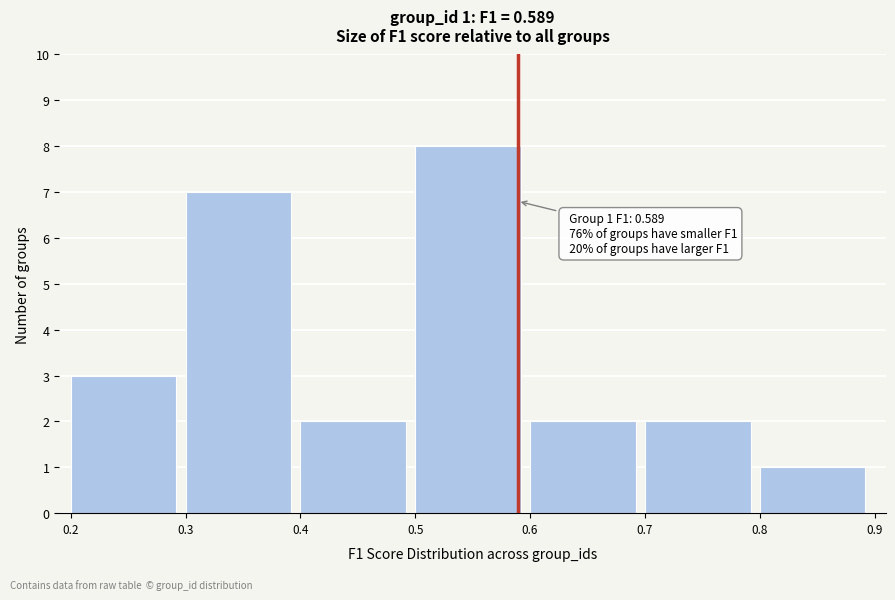

Which range on the x-axis has the tallest bar?

0.5 to 0.6